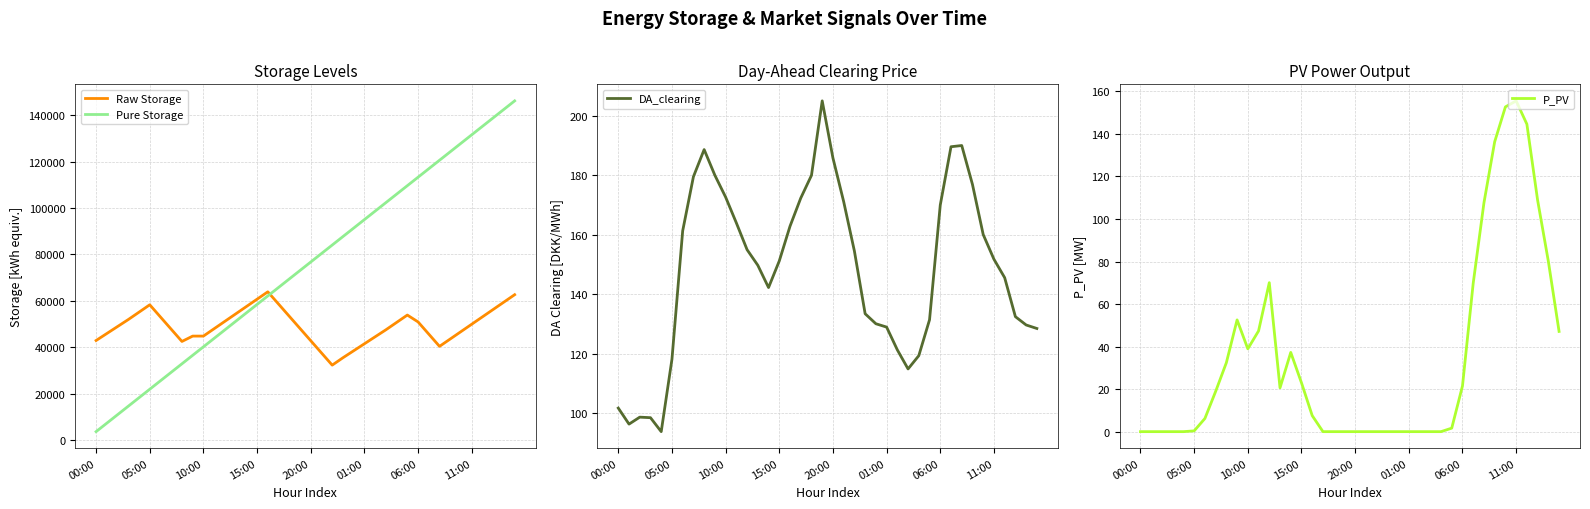

How many lines are shown in the chart?

4